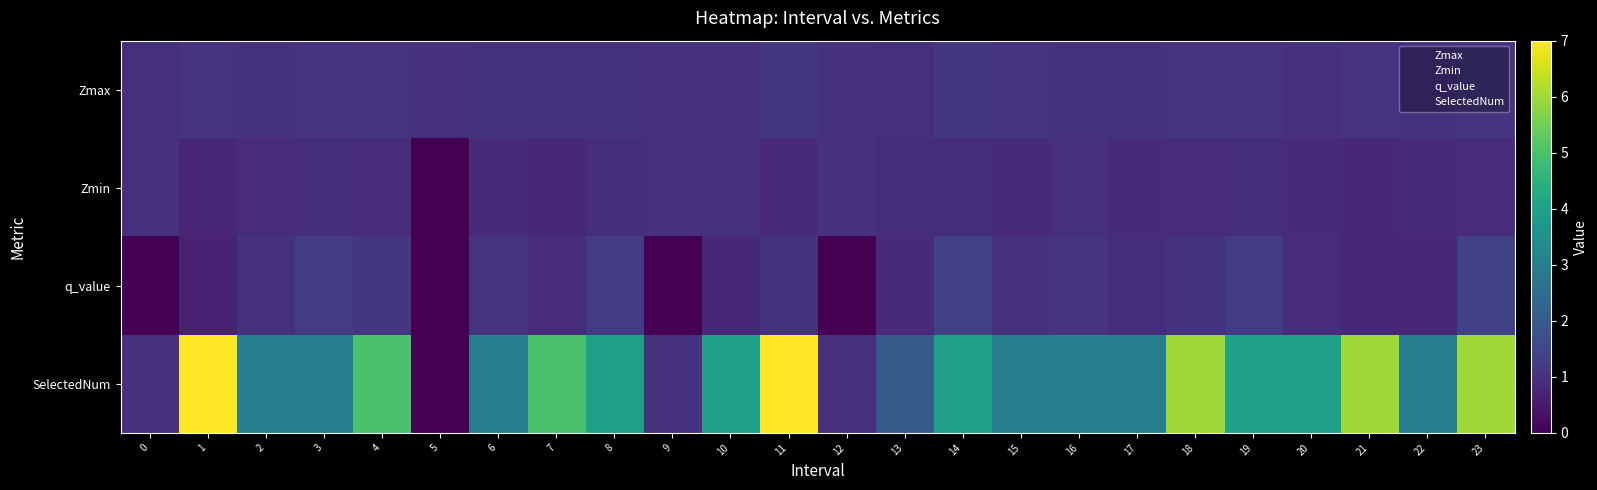

Which label corresponds to the smallest value in the chart?

5